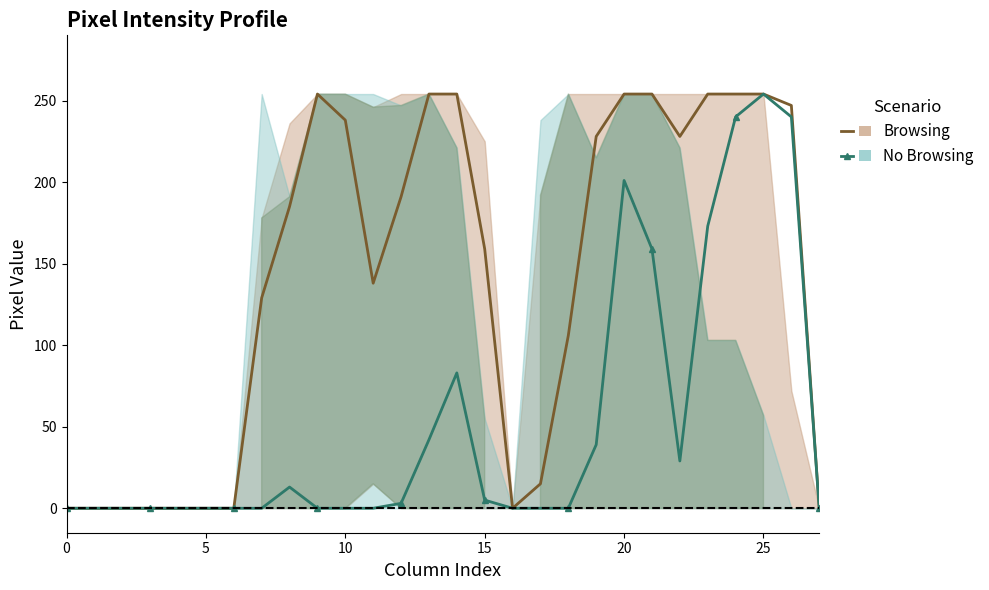

What is the average value of the Browsing series?

139